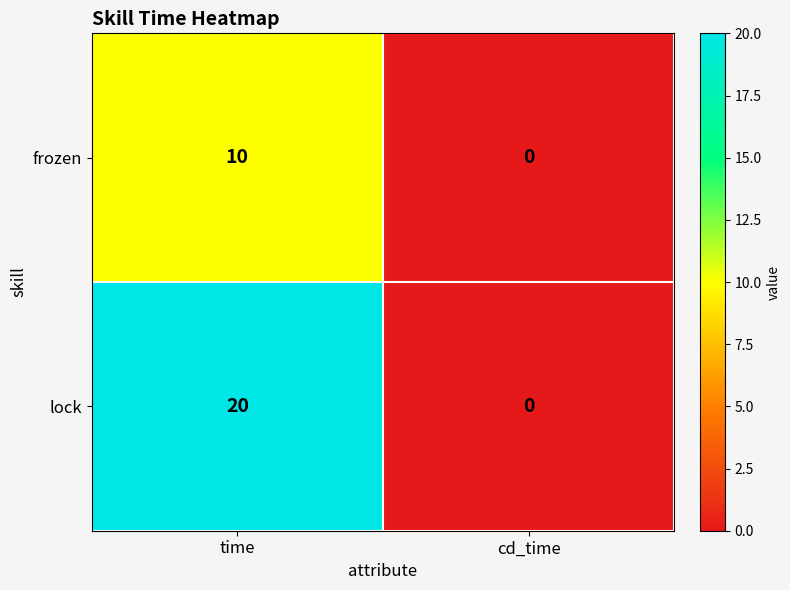

At which category is the sum across all series the highest?

time